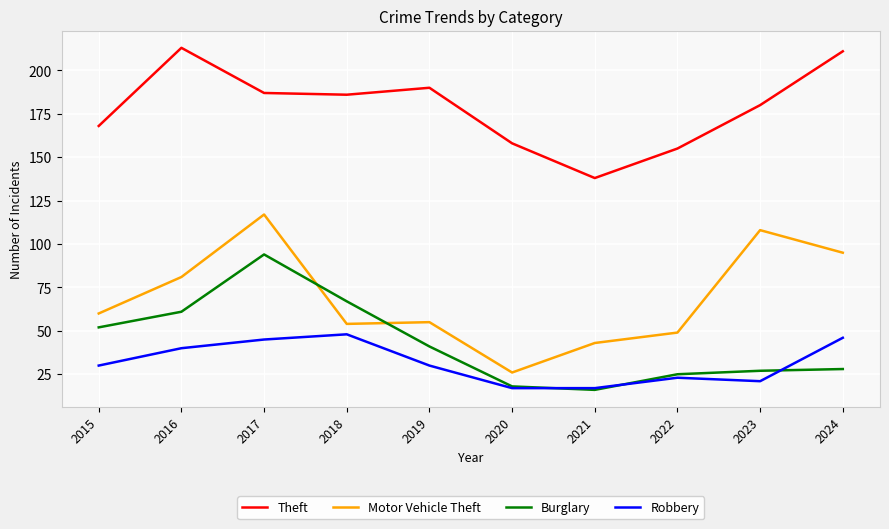

How many lines are shown in the chart?

4